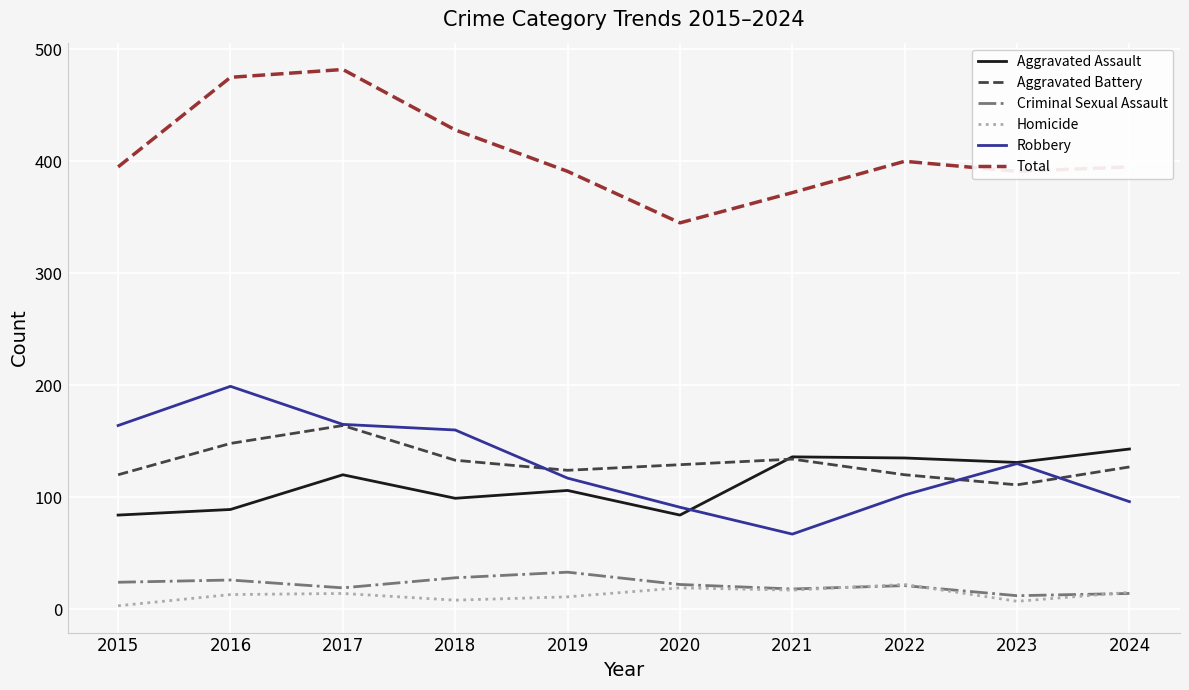

What is the difference between the maximum and minimum values in the Criminal Sexual Assault series?

21